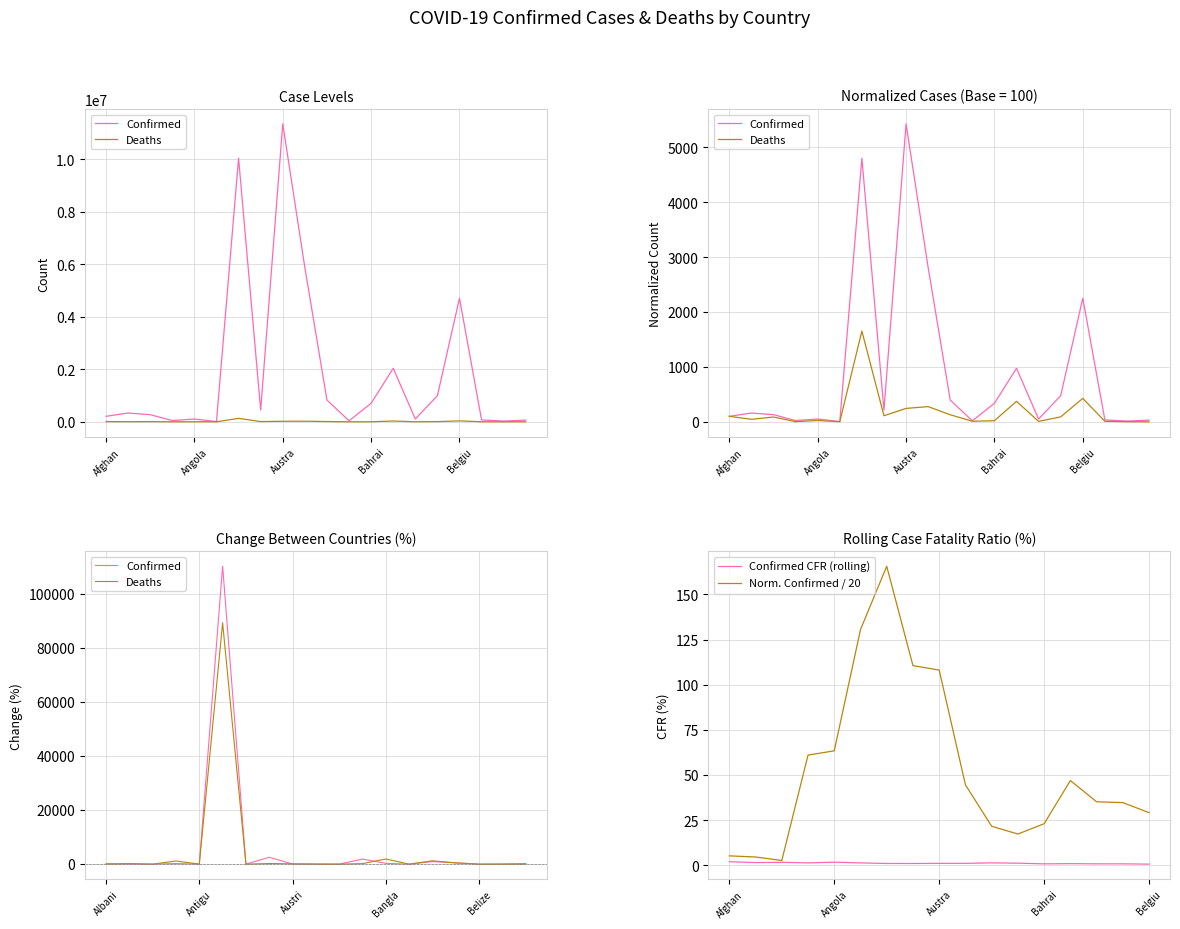

Is this an area chart (filled region under the line)?

No